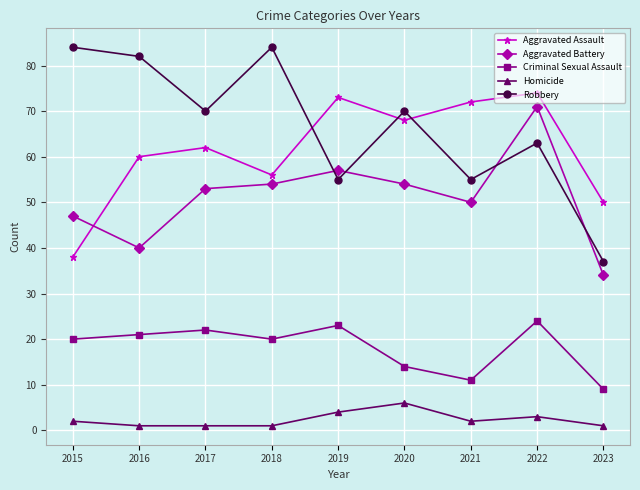

Between 2018 and 2019, which series saw the biggest shift?

Robbery